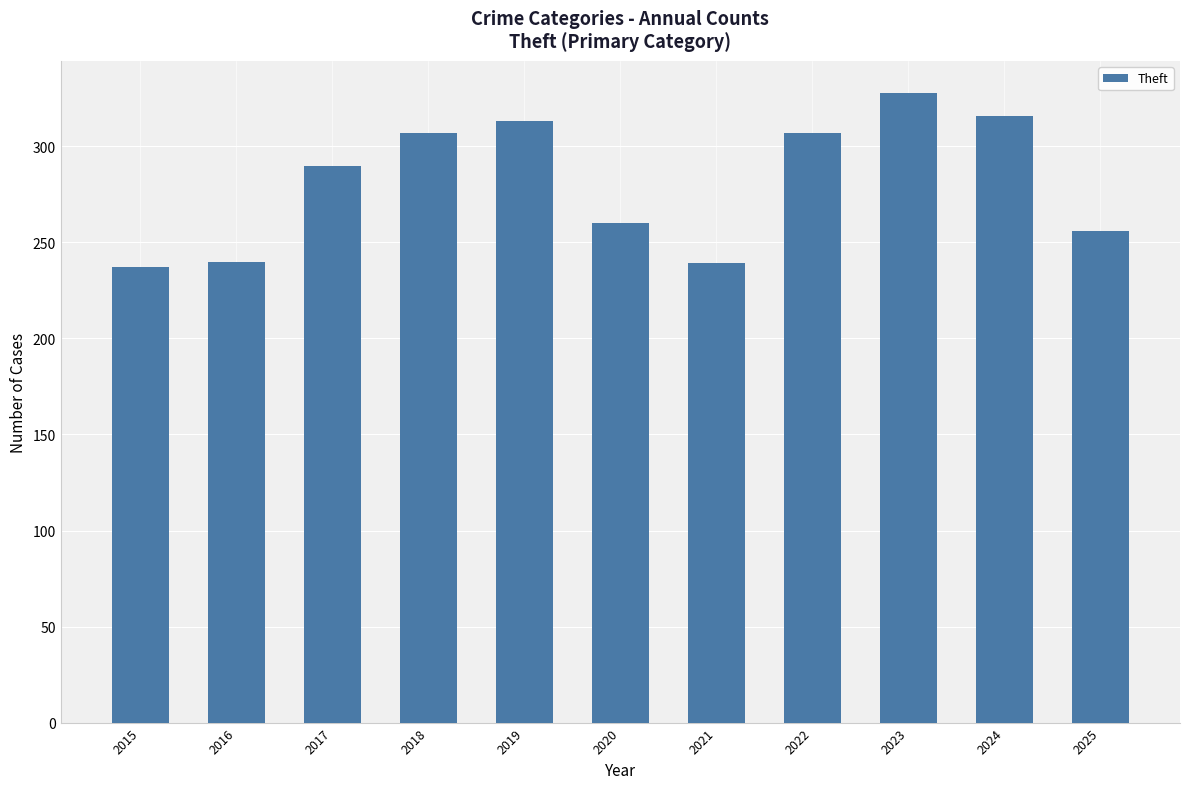

Approximately how many times larger is the value at 2015 compared to 2021?

1.0